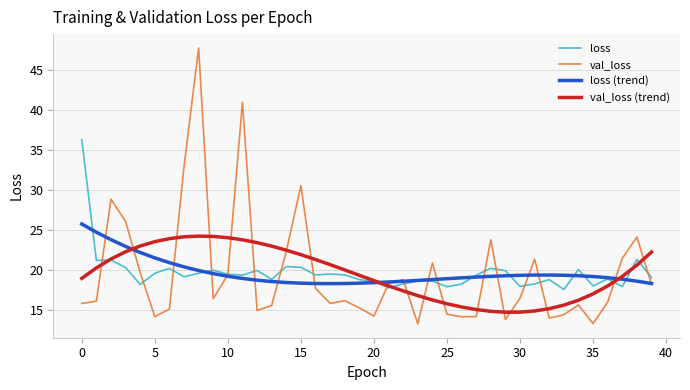

Which series has the largest range (max minus min)?

val_loss